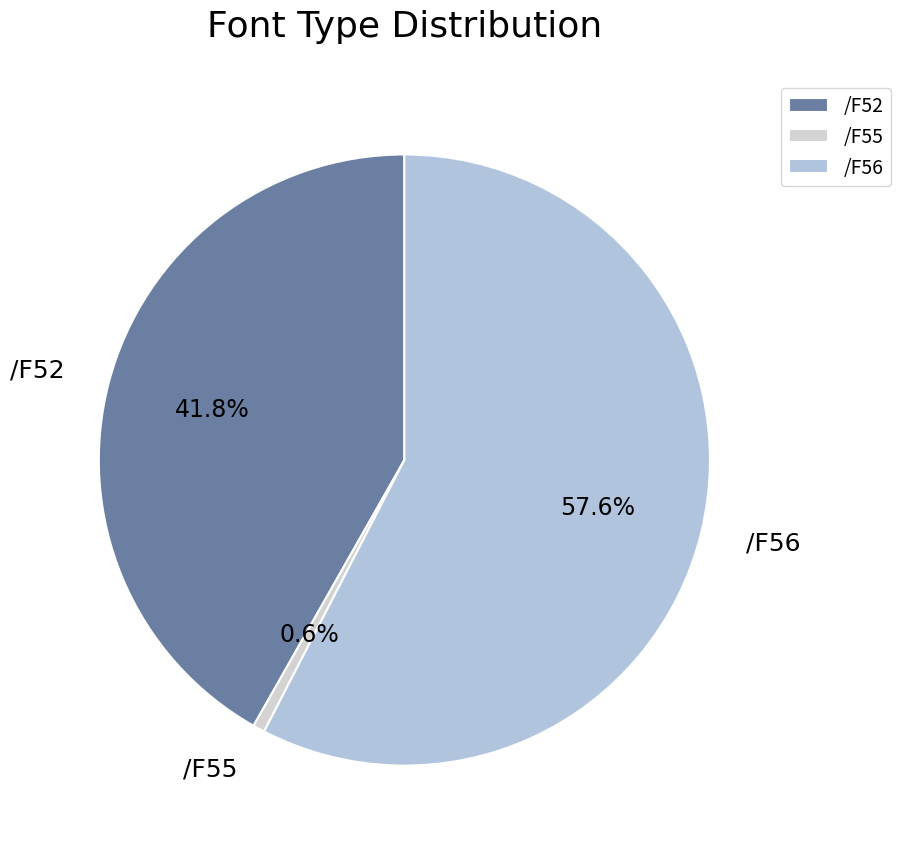

What percentage is the /F52 slice, to the nearest percent?

42%